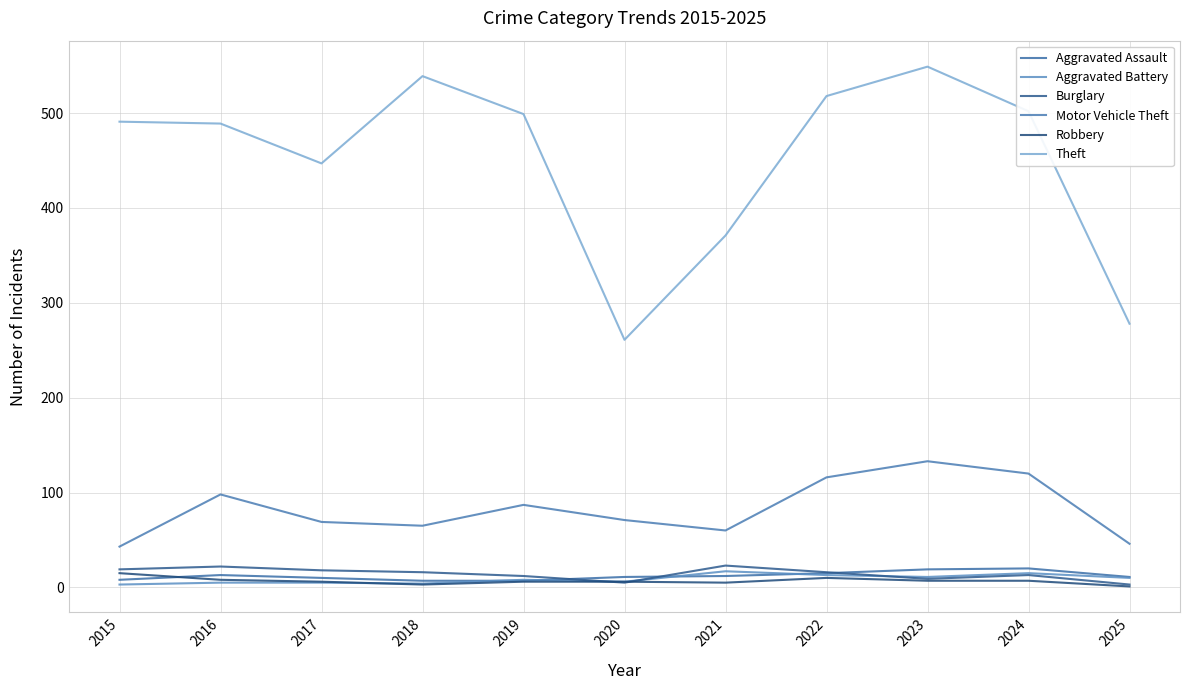

Count the number of data series in this chart.

6